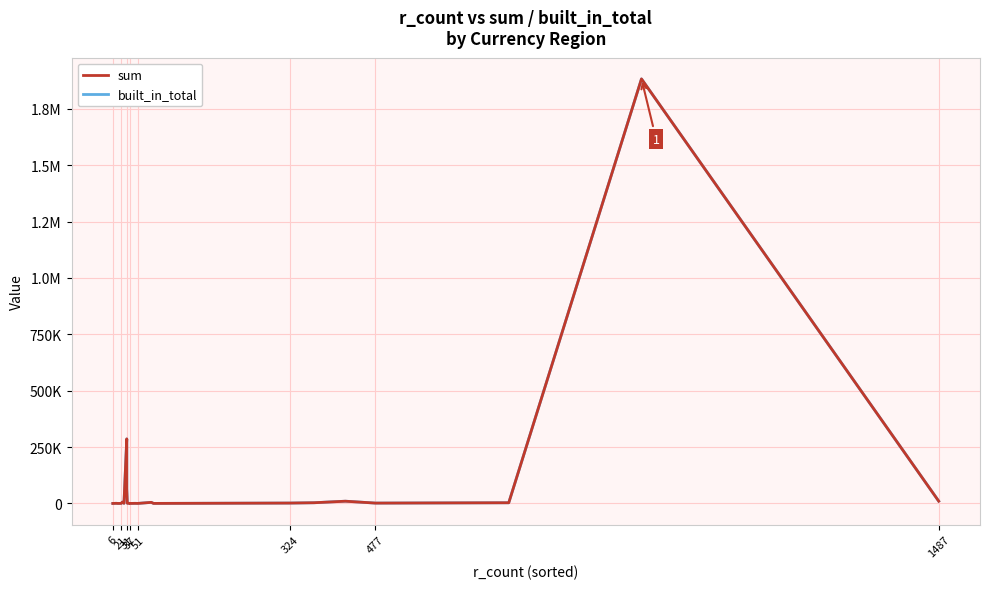

True or false: built_in_total has more than 0 points higher than both neighbors.

True